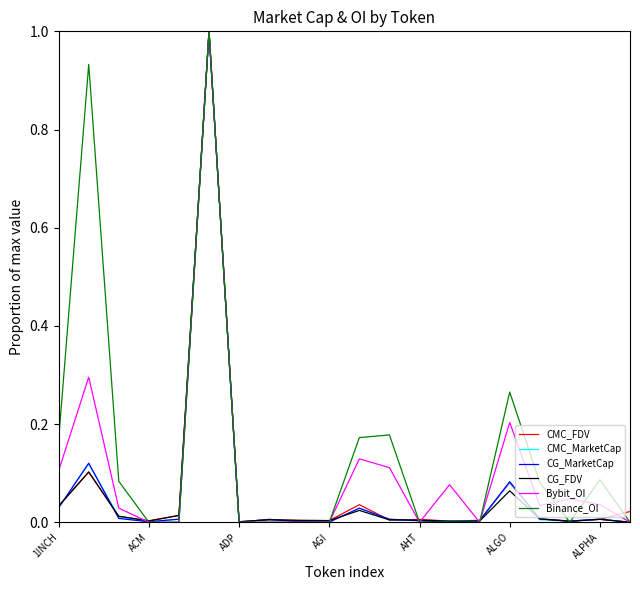

How many series are shown in this chart?

6